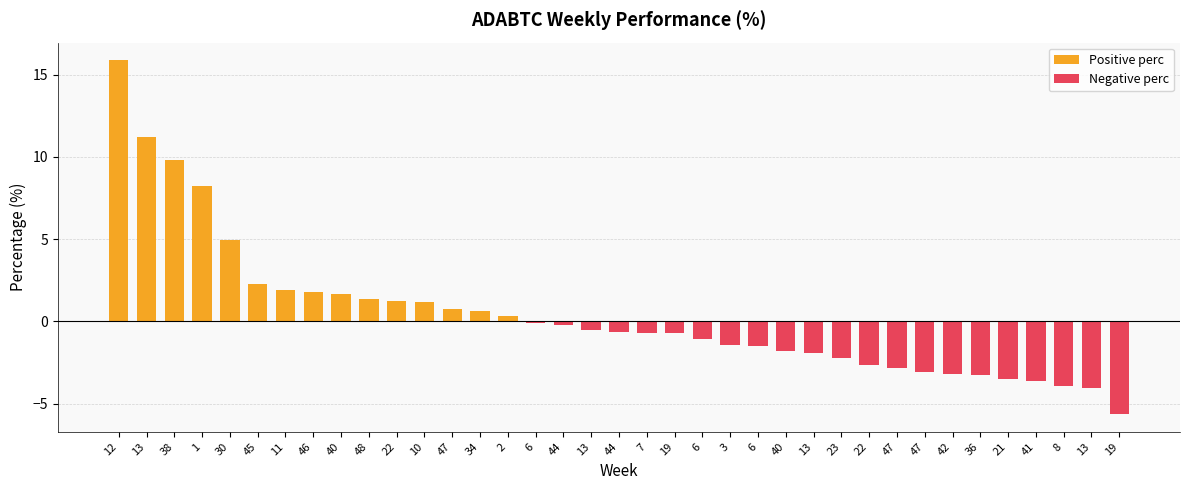

What is the label of the 14th bar from the right?

6